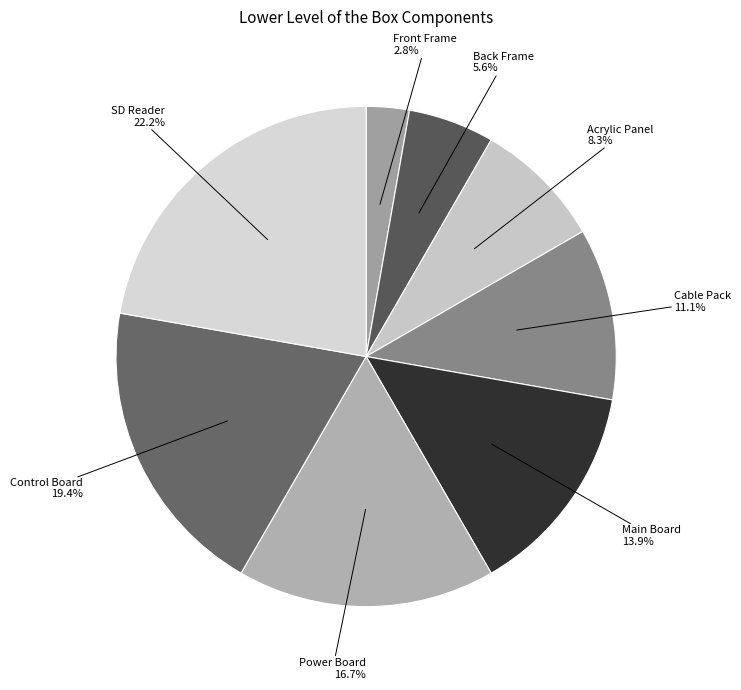

What percentage is the Back Frame slice, to the nearest percent?

6%